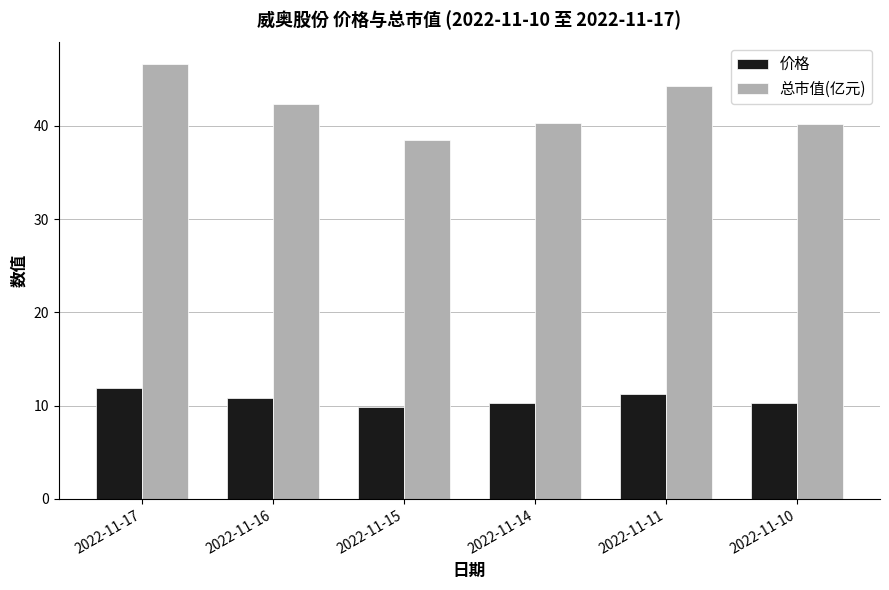

Between 2022-11-17 and 2022-11-15, which series saw the biggest shift?

总市值(亿元)